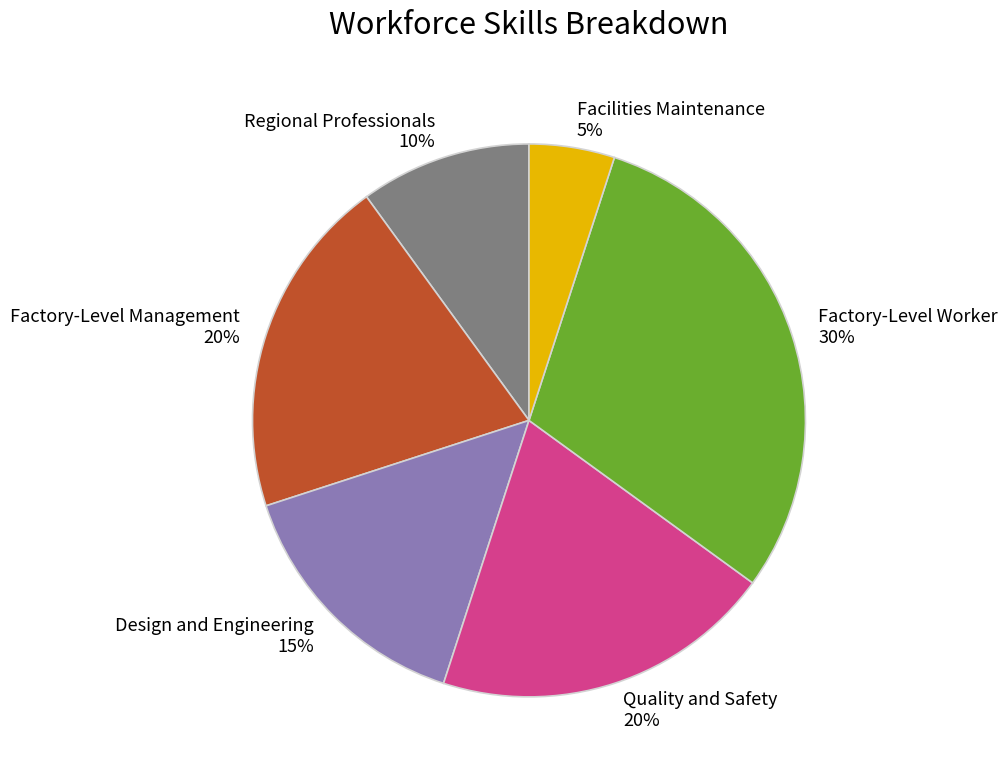

Which slice is the smallest?

Facilities Maintenance